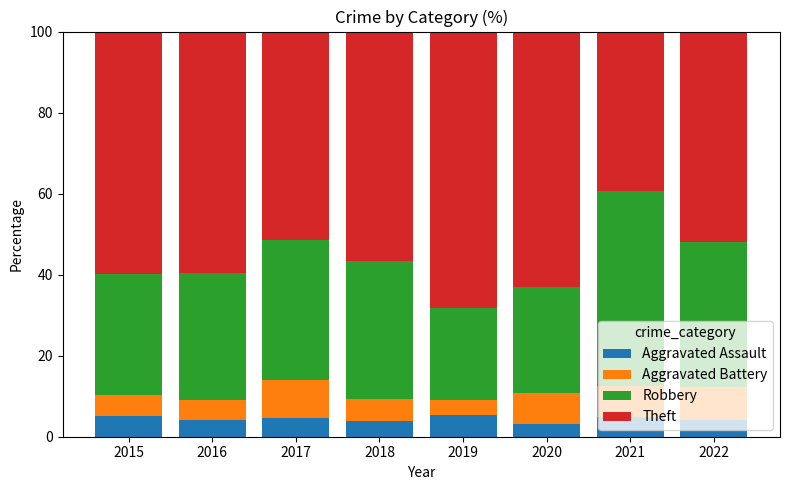

What is the lowest value of the Aggravated Assault series?

3.3